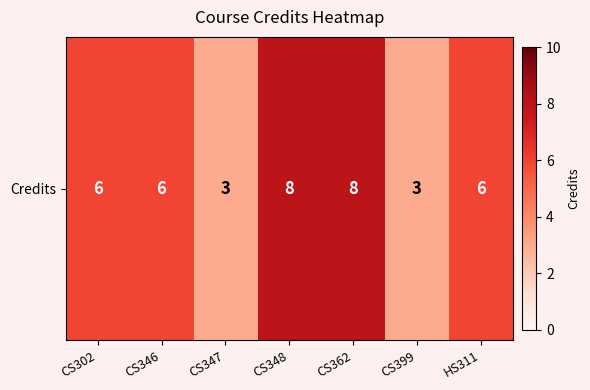

What is the approximate value at CS399?

3